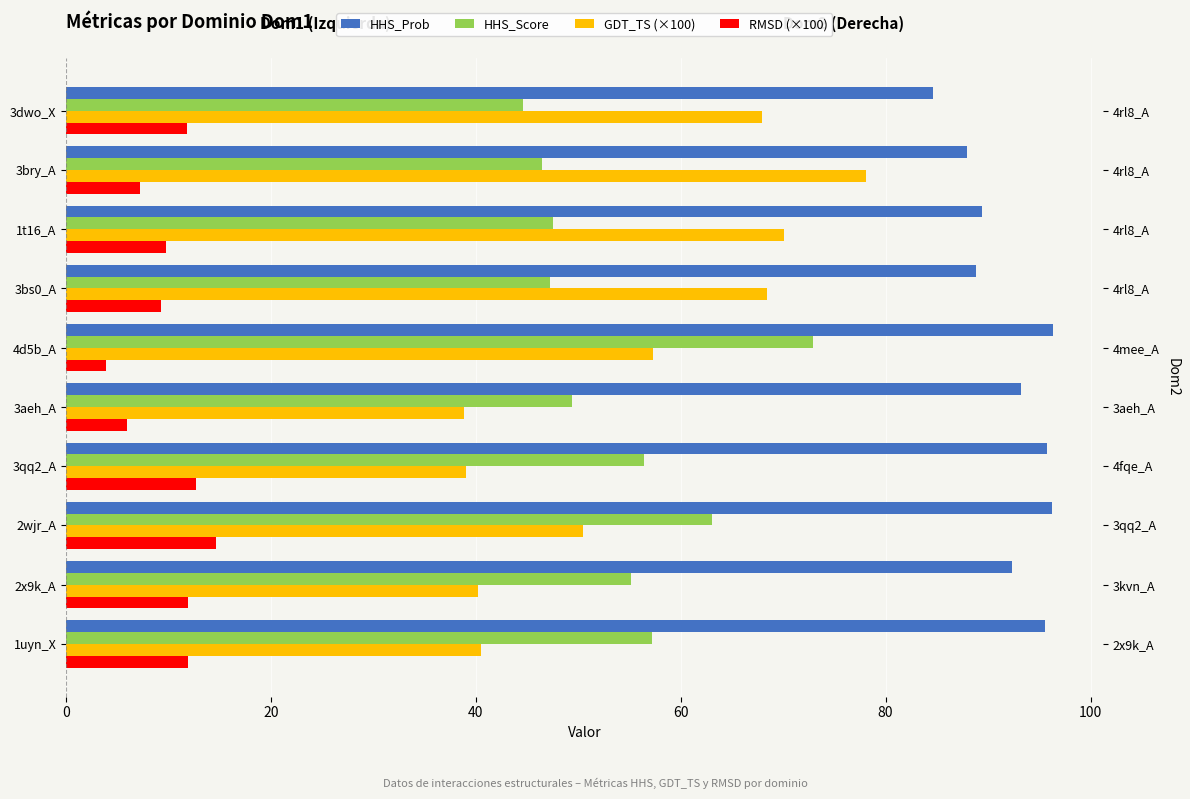

What is the total value across all series at 1uyn_X?

205.2